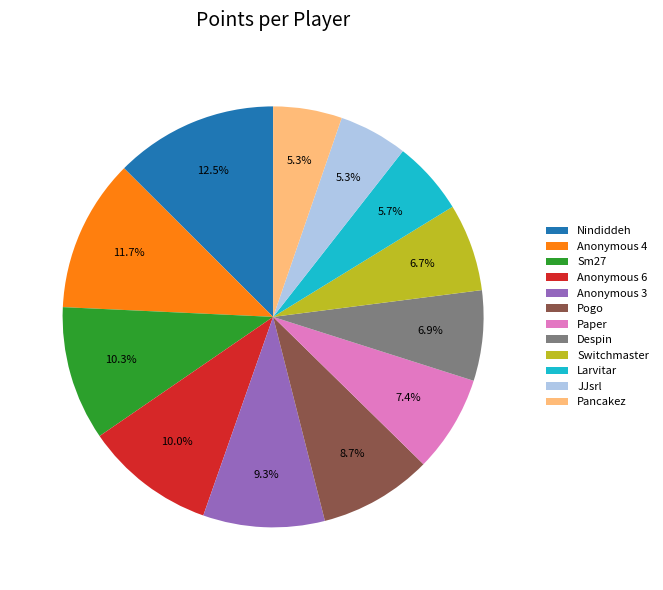

What portion of the pie excludes Despin?

93.1%